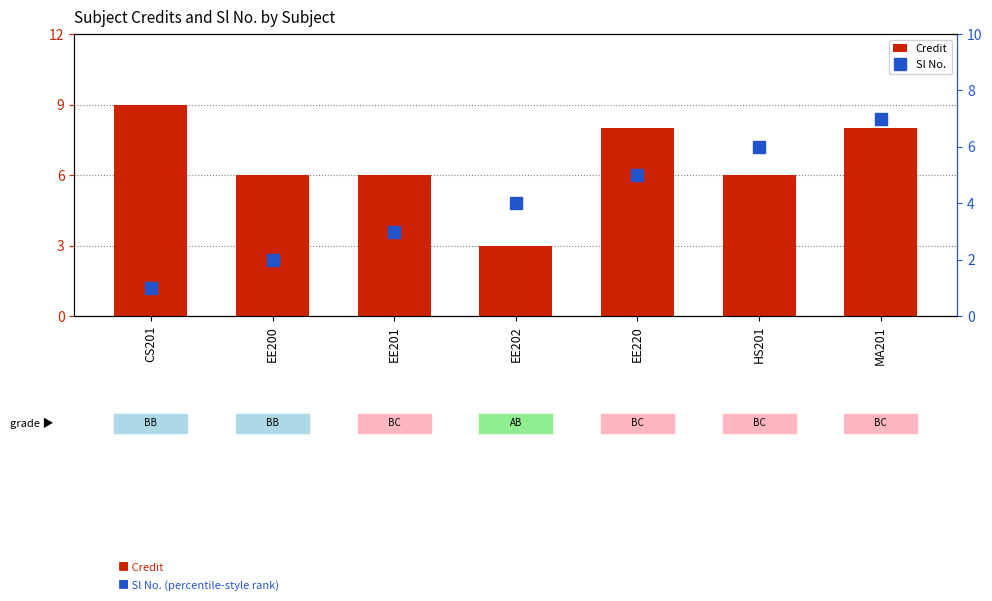

Reading left to right, list all the values displayed in this chart.

Credit: CS201=9	EE200=6	EE201=6	EE202=3	EE220=8	HS201=6	MA201=8
Sl No.: CS201=1	EE200=2	EE201=3	EE202=4	EE220=5	HS201=6	MA201=7